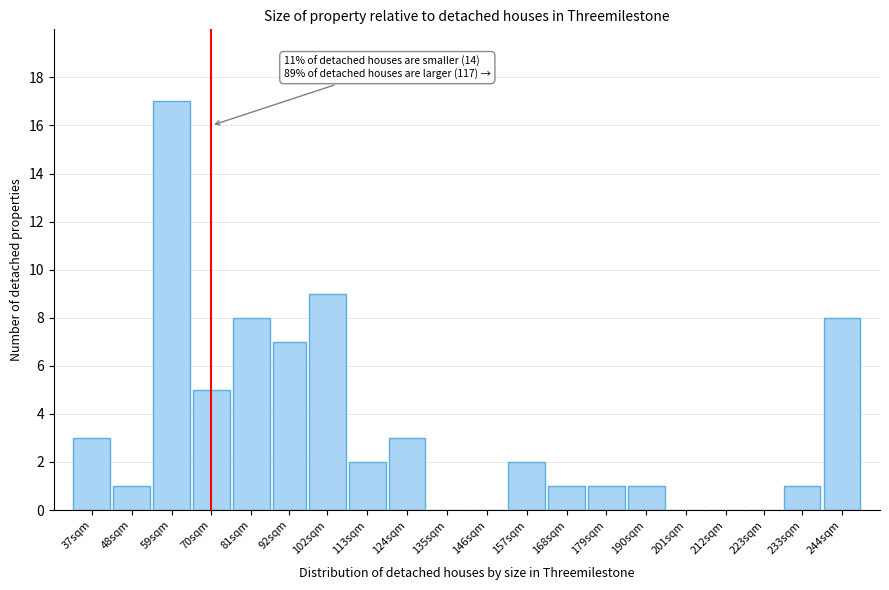

Reading left to right, transcribe all the data shown in this chart.

37sqm=3	48sqm=1	59sqm=17	70sqm=5	81sqm=8	92sqm=7	102sqm=9	113sqm=2	124sqm=3	135sqm=0	146sqm=0	157sqm=2	168sqm=1	179sqm=1	190sqm=1	201sqm=0	212sqm=0	223sqm=0	233sqm=1	244sqm=8